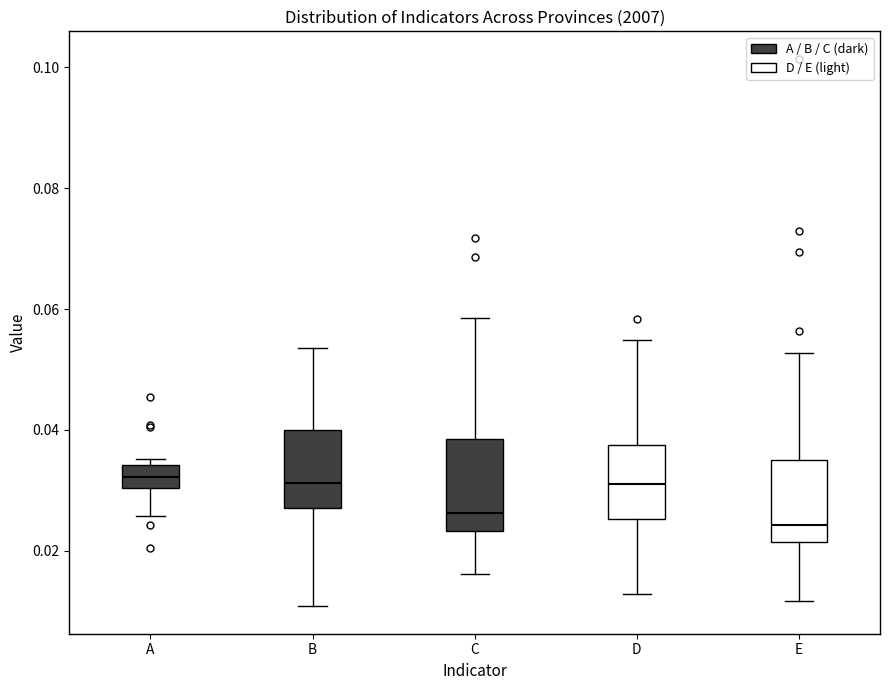

Reading left to right, read every box against the y-axis: the position of its median line, the range the box covers, and the ends of its whiskers. The values are not printed on the chart, so give them approximately, as read against the axis.

A: median 0.032, box 0.030 to 0.034, whiskers 0.026 to 0.036
B: median 0.032, box 0.028 to 0.040, whiskers 0.010 to 0.054
C: median 0.026, box 0.024 to 0.038, whiskers 0.016 to 0.058
D: median 0.032, box 0.026 to 0.038, whiskers 0.012 to 0.054
E: median 0.024, box 0.022 to 0.034, whiskers 0.012 to 0.052